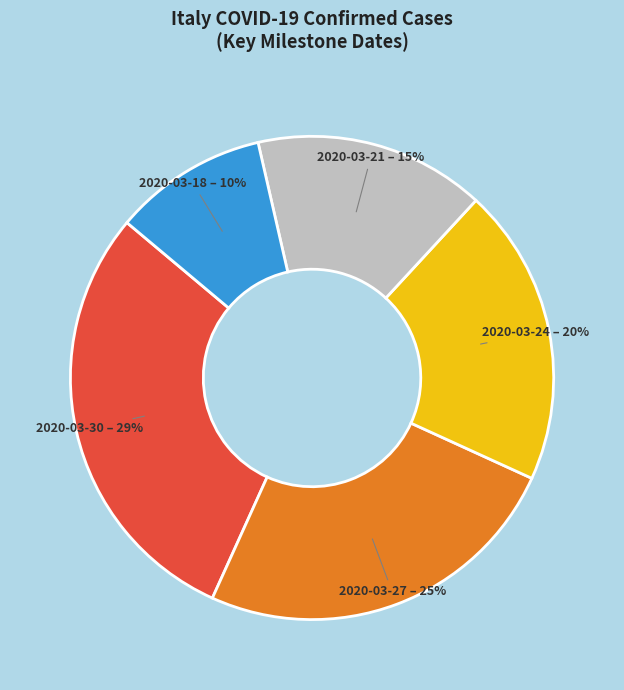

To the nearest percent, what is the difference between the largest and smallest slice percentages?

19%